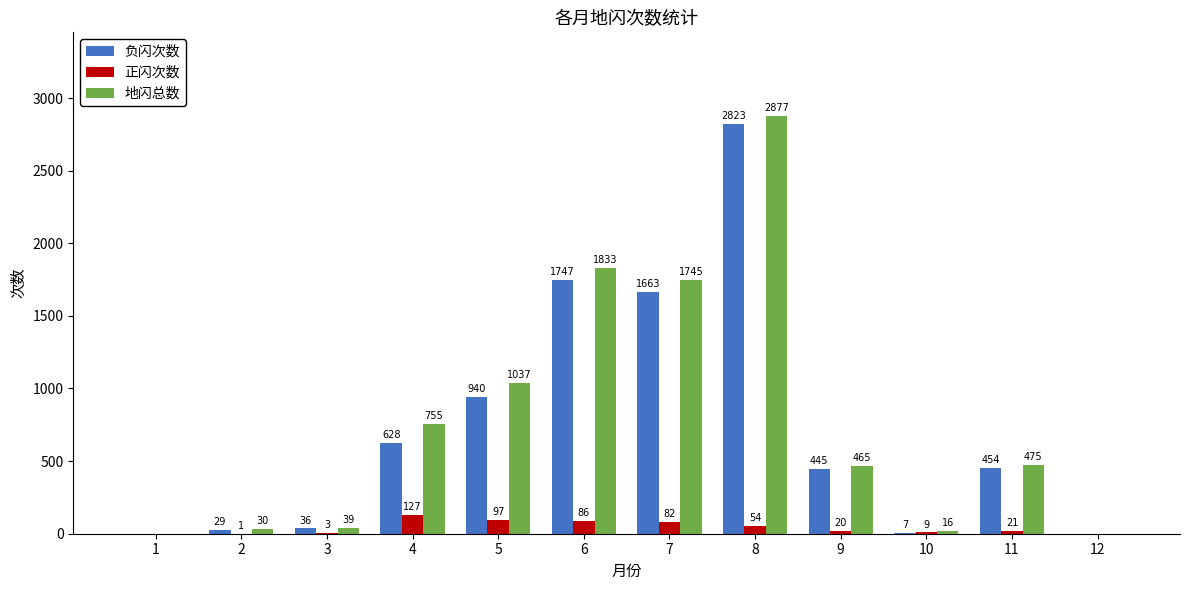

What is the total value across all series at 11?

950